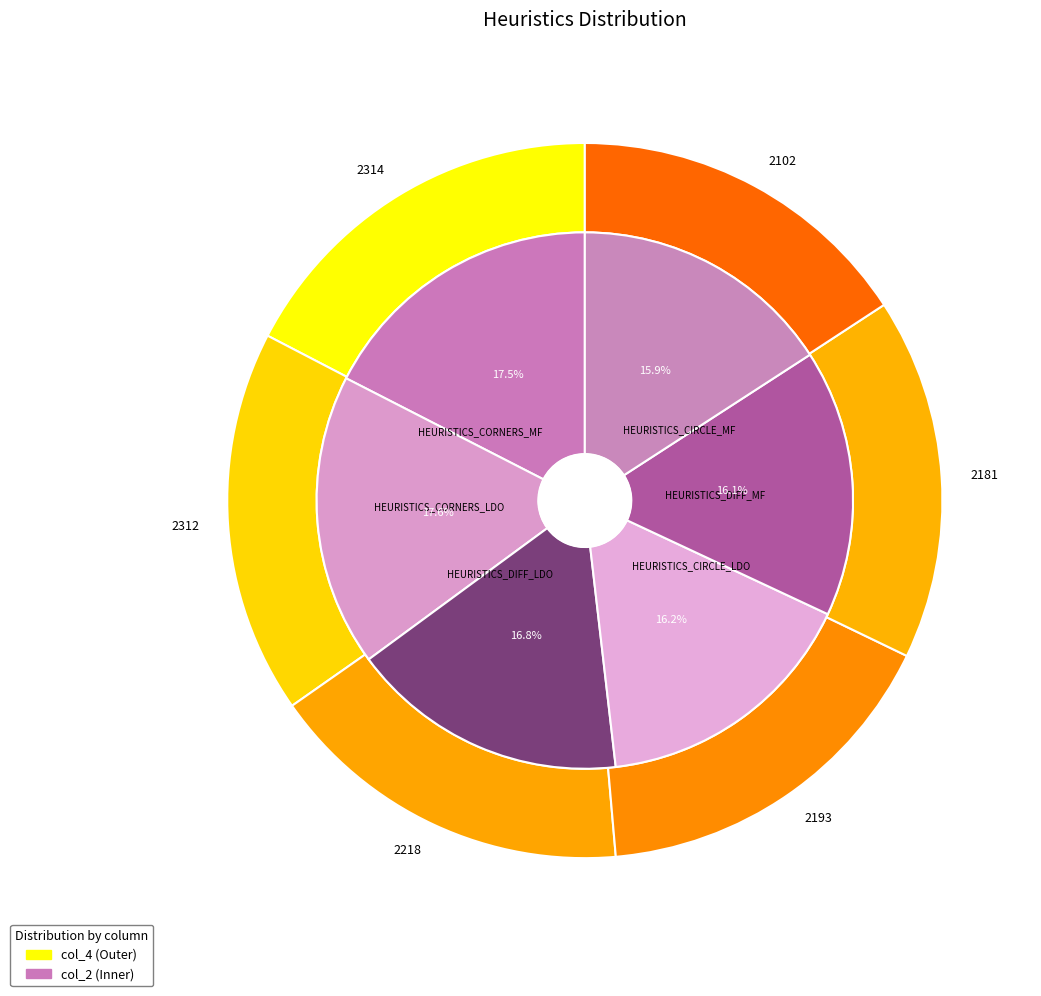

True or false: HEURISTICS_CIRCLE_LDO accounts for 4% of the total.

False